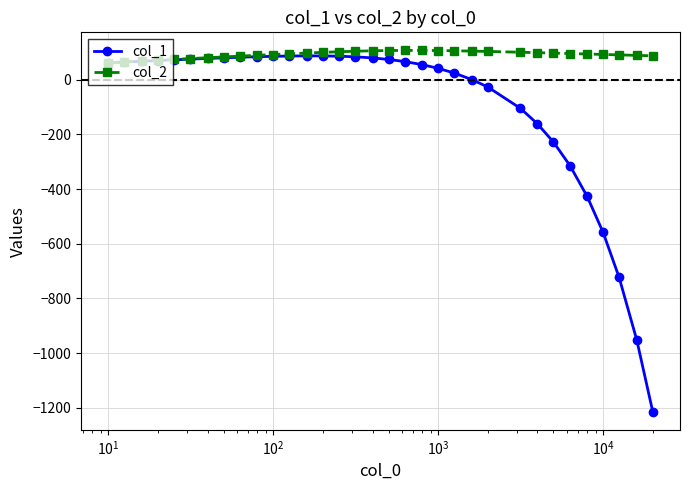

True or false: col_2 has more than 0 interior local peaks.

True